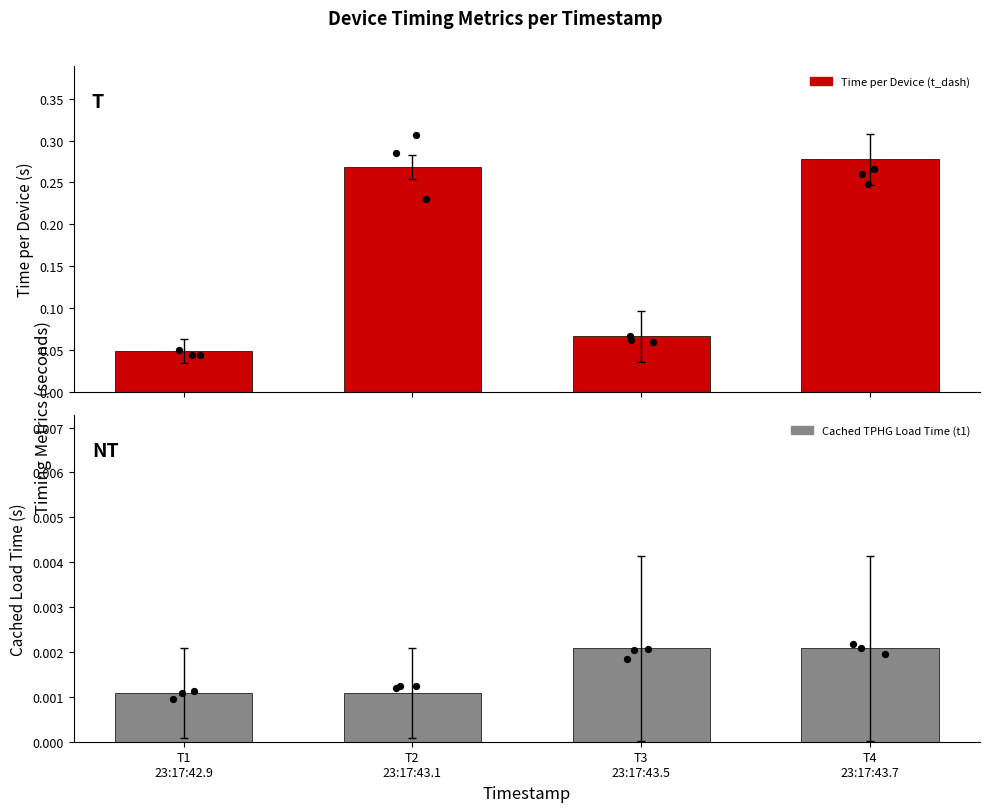

Which series has the largest total across all categories?

Time per Device (t_dash)